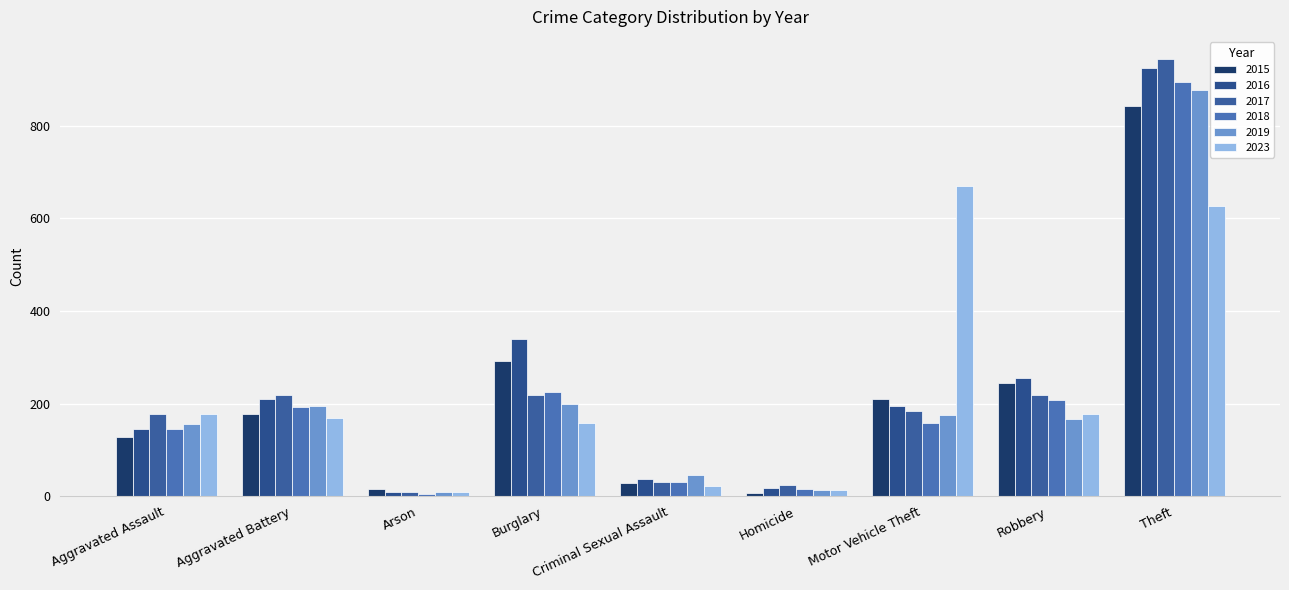

The value of 2019 at Robbery is 109. True or false?

False